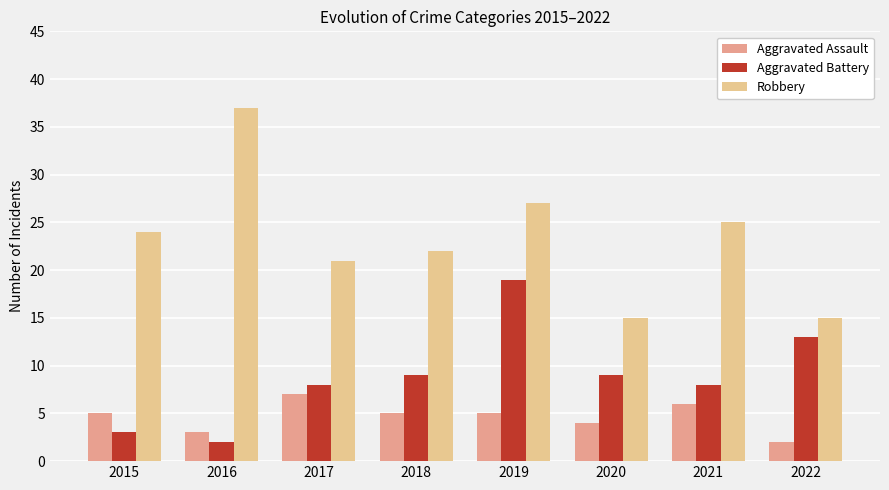

Between 2019 and 2020, which series saw the biggest shift?

Robbery